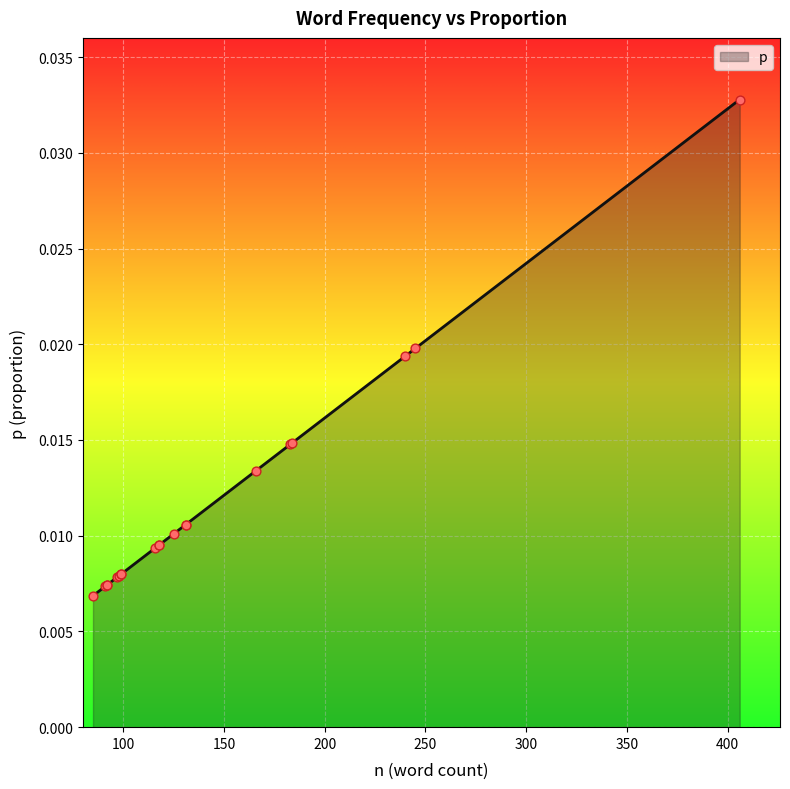

Between 131 and 85, which is larger?

131